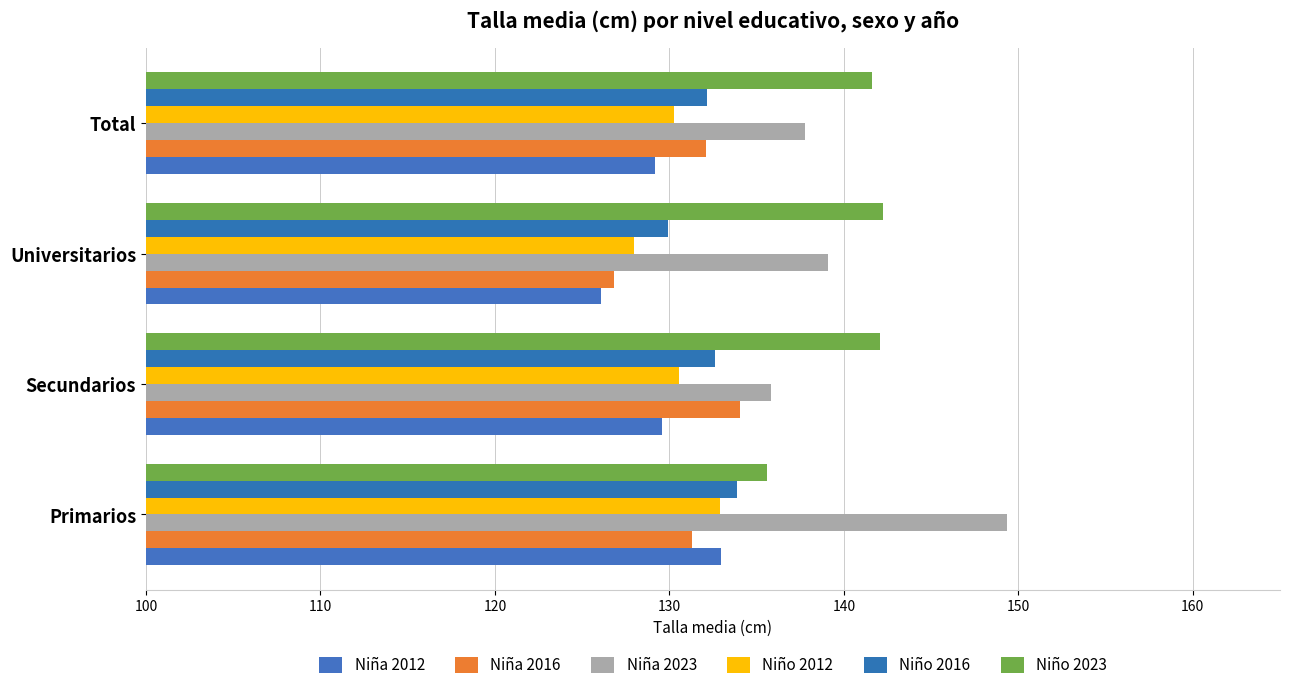

What are all the series names shown in the legend?

Niña 2012, Niña 2016, Niña 2023, Niño 2012, Niño 2016, Niño 2023